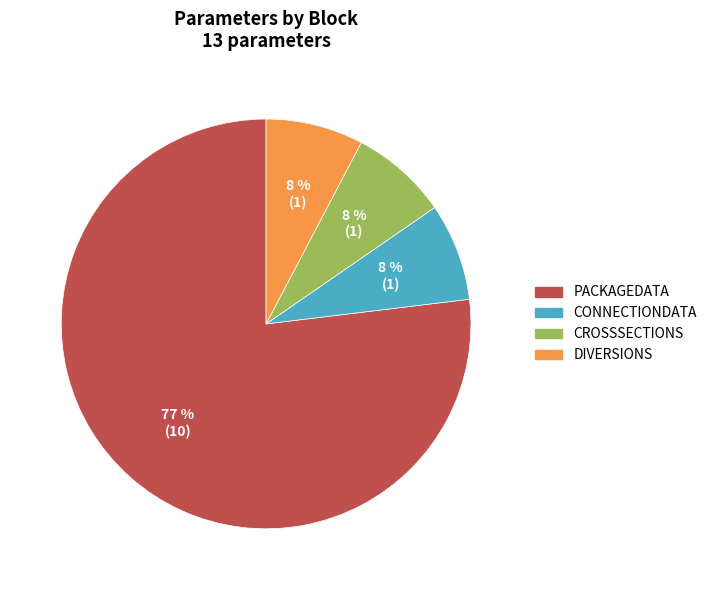

True or false: CROSSSECTIONS accounts for 8% of the total.

True